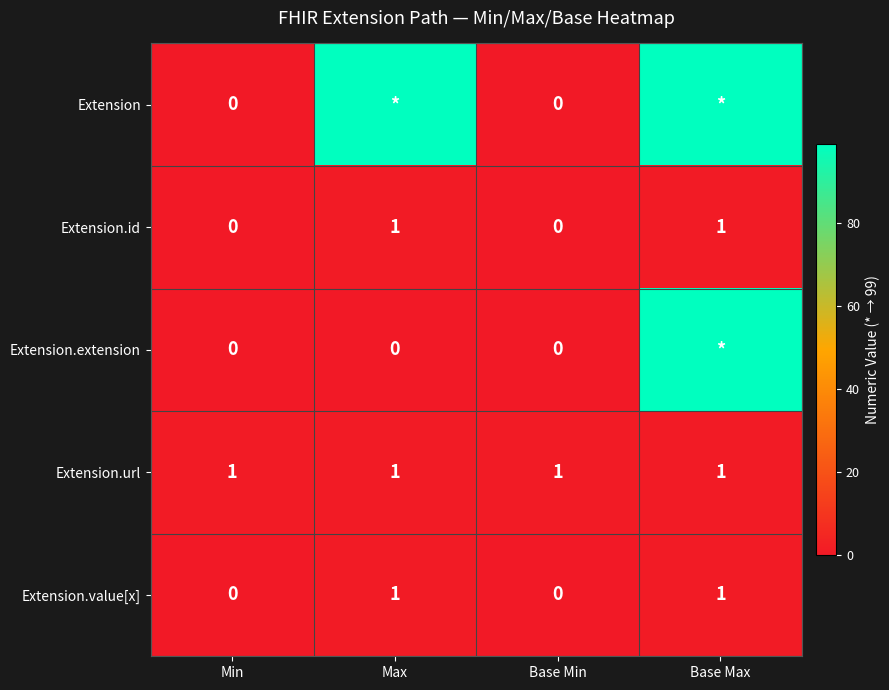

What is the difference between the highest and lowest values at Max?

99